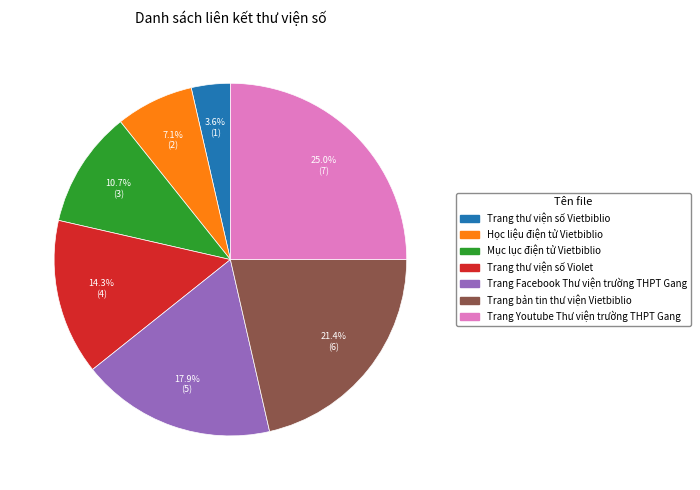

Does Mục lục điện tử Vietbiblio account for over 50% of the chart?

No